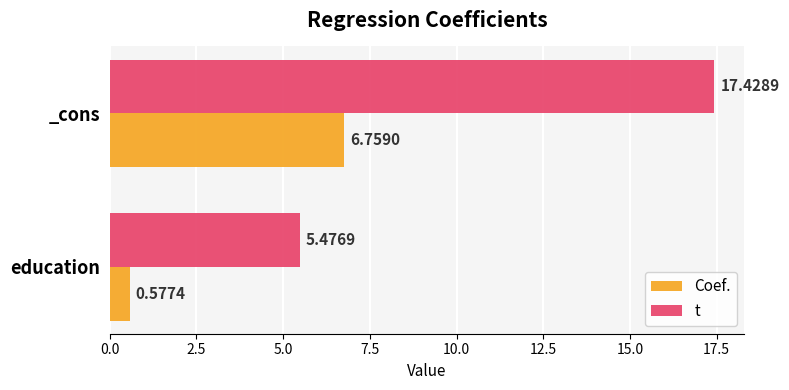

Which series has the widest spread of values?

t